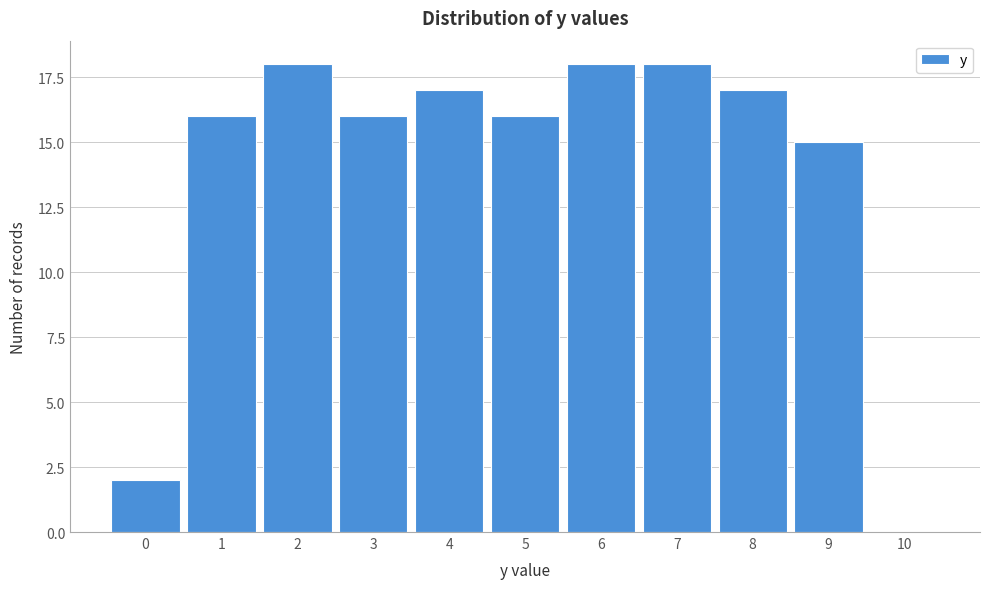

Reading left to right, list all the values displayed in this chart.

0=2	1=16	2=18	3=16	4=17	5=16	6=18	7=18	8=17	9=15	10=0